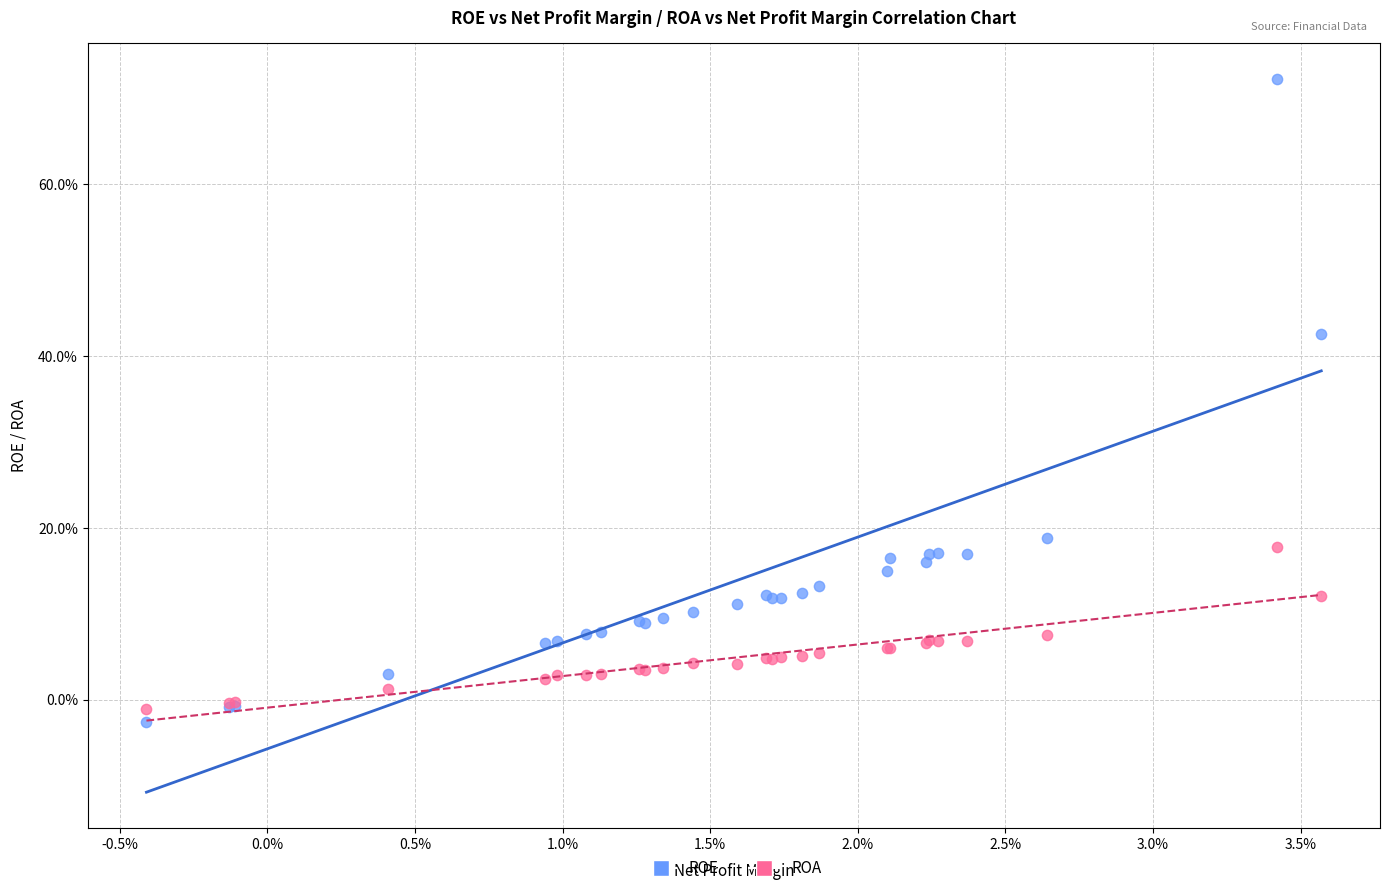

Which series contains the lowest Y value?

ROE